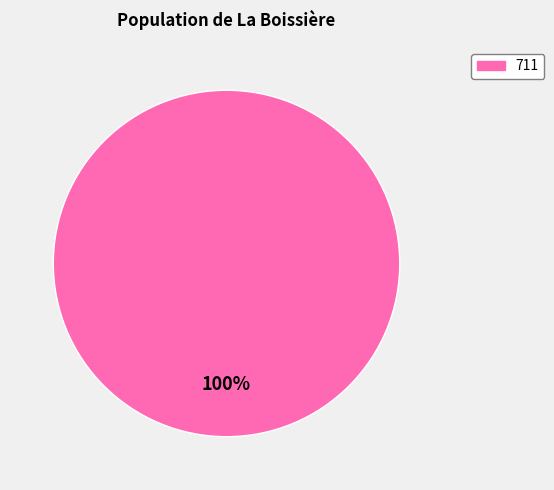

Does any single category account for the majority?

Yes